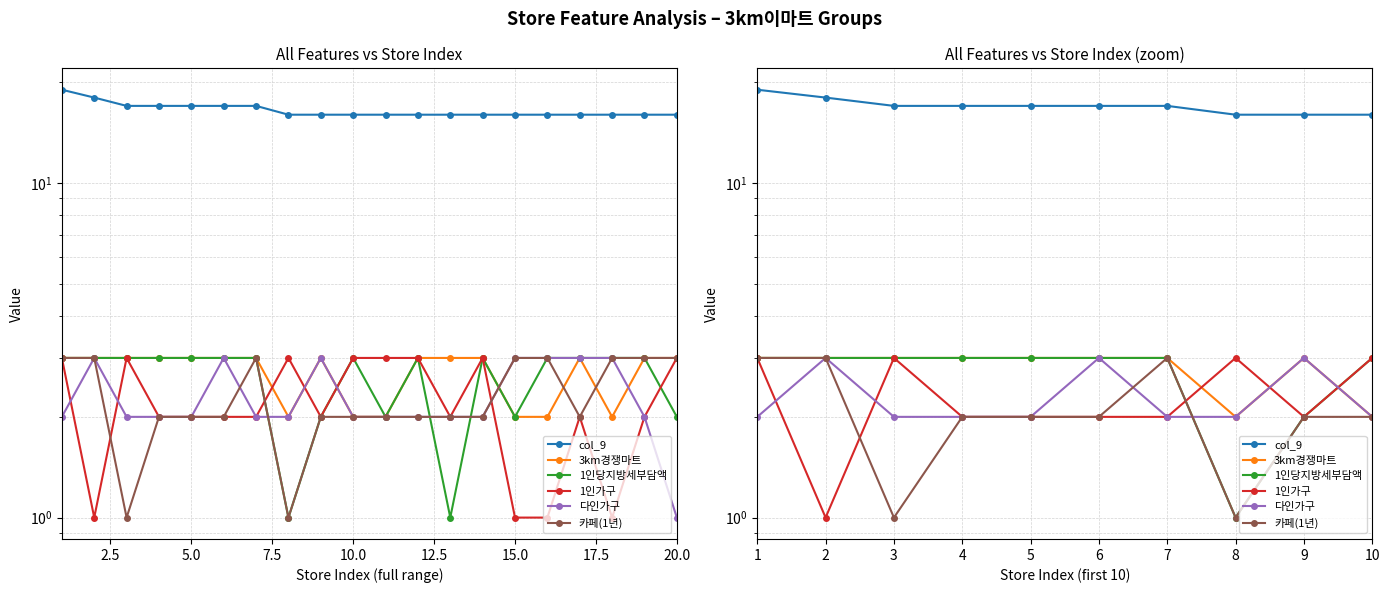

Reading right to left, extract all data points from this chart.

col_9: 16	16	16	17	17	17	17	17	18	19
3km경쟁마트: 2	3	2	3	3	3	3	3	3	3
1인당지방세부담액: 3	2	1	3	3	3	3	3	3	3
1인가구: 3	2	3	2	2	2	2	3	1	3
다인가구: 2	3	2	2	3	2	2	2	3	2
카페(1년): 2	2	1	3	2	2	2	1	3	3